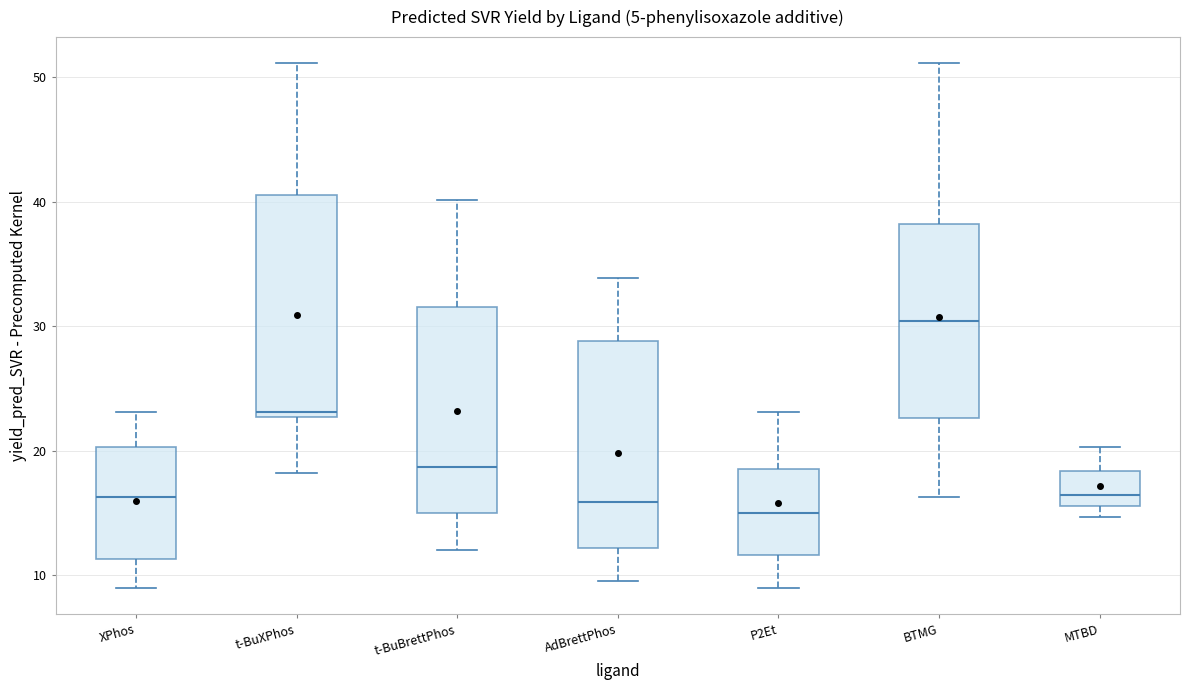

Reading left to right, transcribe this box plot: for each box, give where its median line is, the range the box spans, and where its two whiskers end, as read against the y-axis. The values are not printed on the chart, so give them approximately, as read against the axis.

XPhos: median 16, box 11 to 20, whiskers 9 to 23
t-BuXPhos: median 23 (just above the box's lower edge), box 23 to 41, whiskers 18 to 51
t-BuBrettPhos: median 19, box 15 to 32, whiskers 12 to 40
AdBrettPhos: median 16, box 12 to 29, whiskers 10 to 34
P2Et: median 15, box 12 to 19, whiskers 9 to 23
BTMG: median 30, box 23 to 38, whiskers 16 to 51
MTBD: median 16 (just above the box's lower edge), box 16 to 18, whiskers 15 to 20